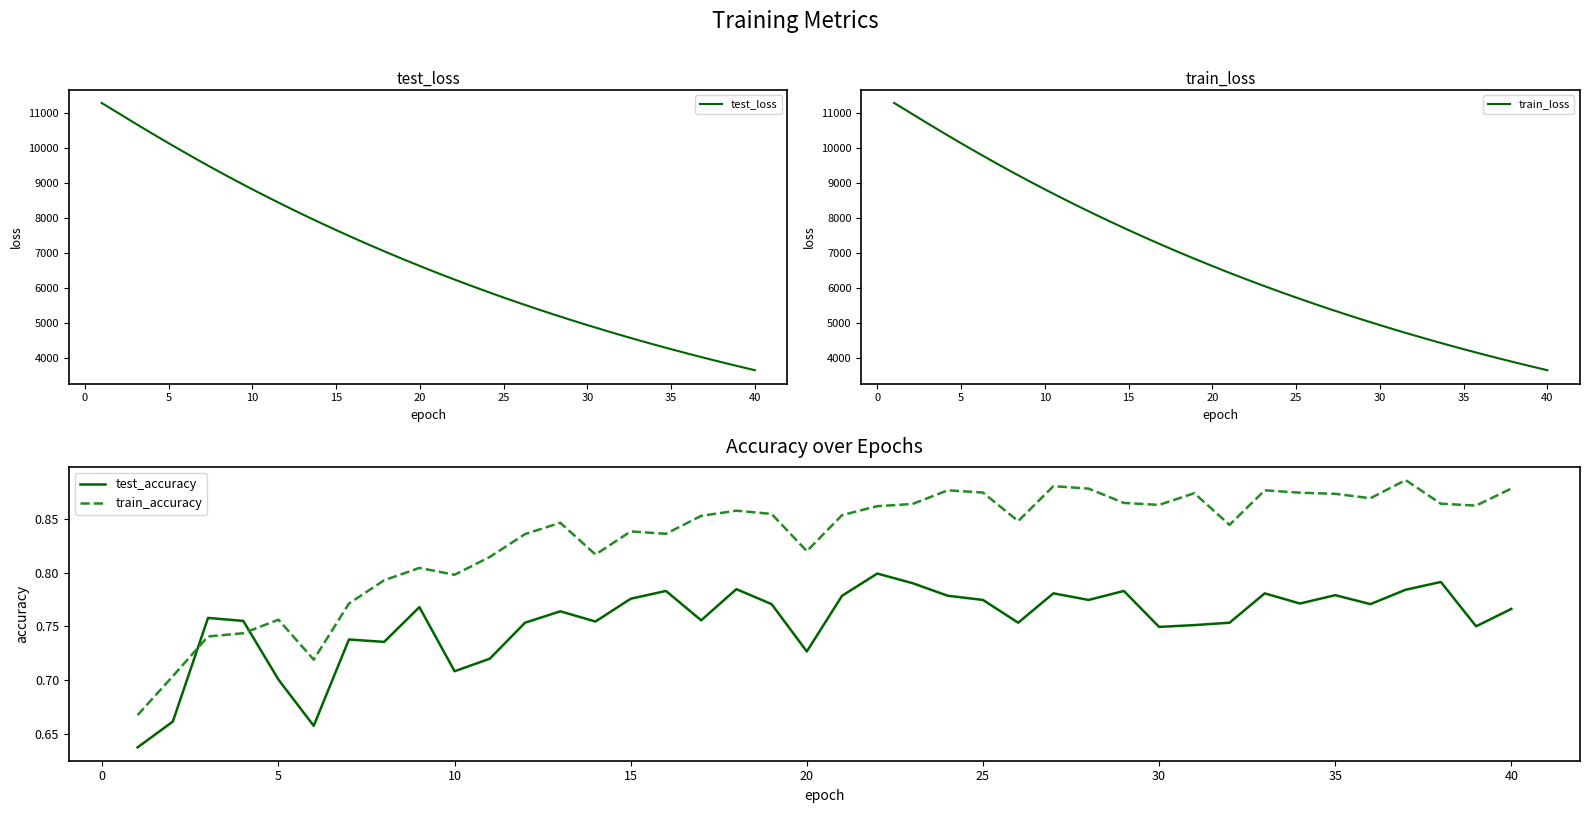

True or false: test_loss and train_accuracy cross at least once.

False